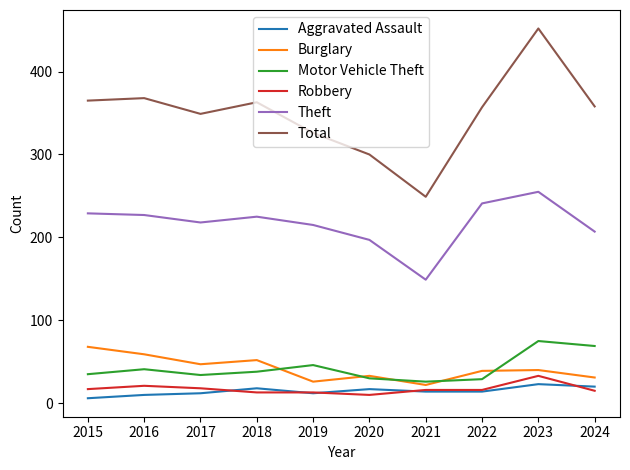

What is the total value across all series at 2016?

726